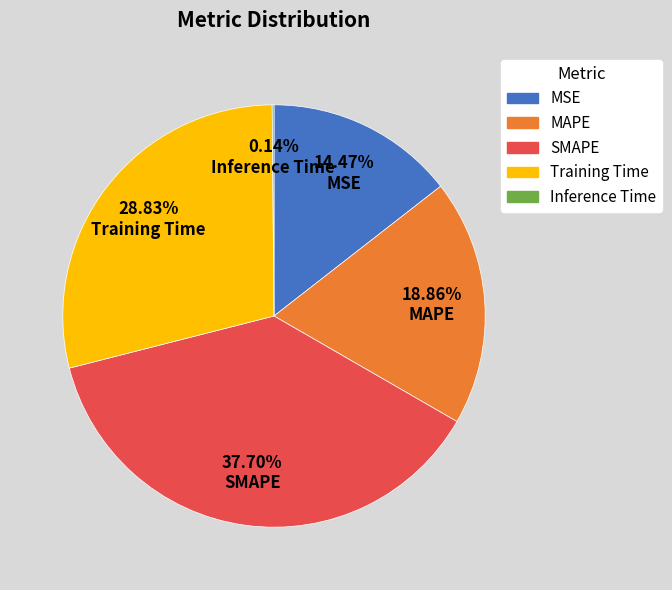

What is the largest slice in the pie chart?

SMAPE